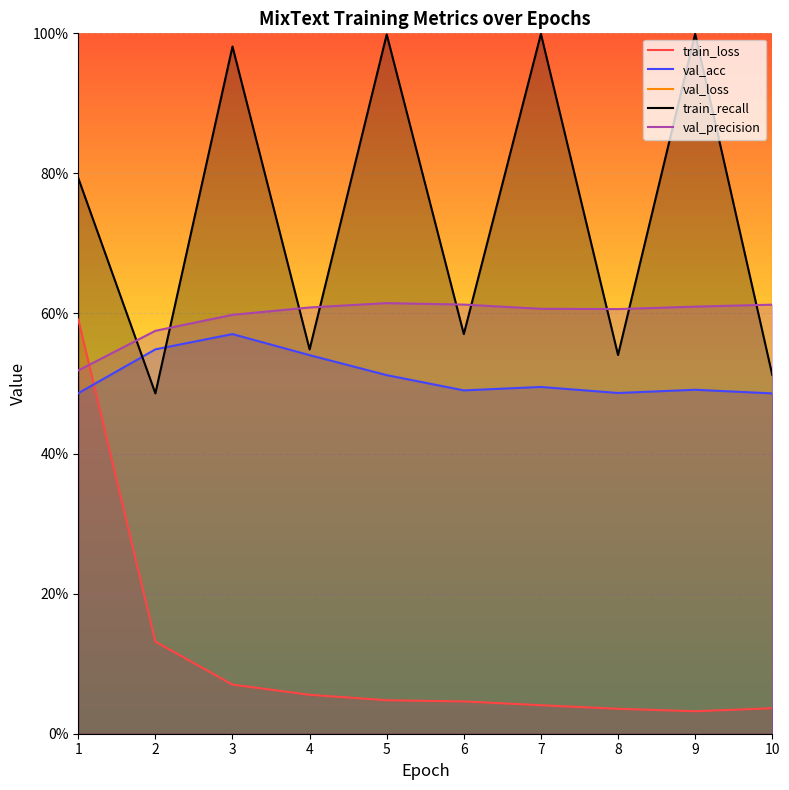

How many intersections are there between val_precision and train_recall?

9